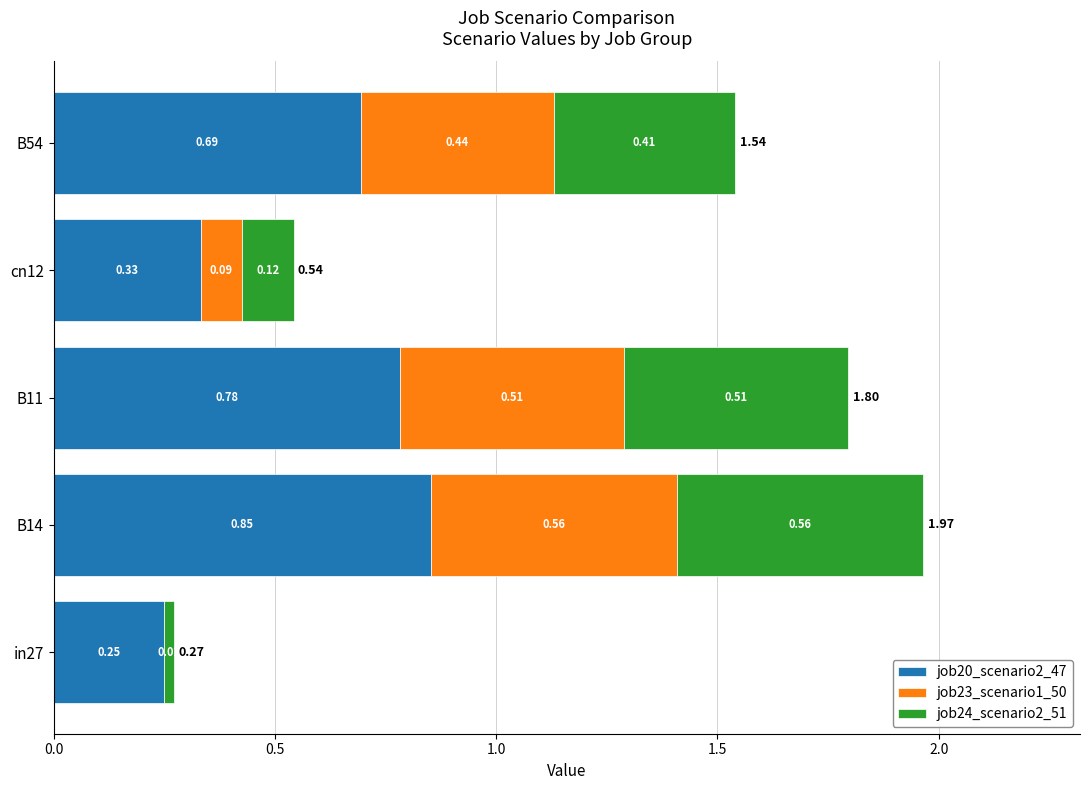

At which category is the sum across all series the highest?

B14